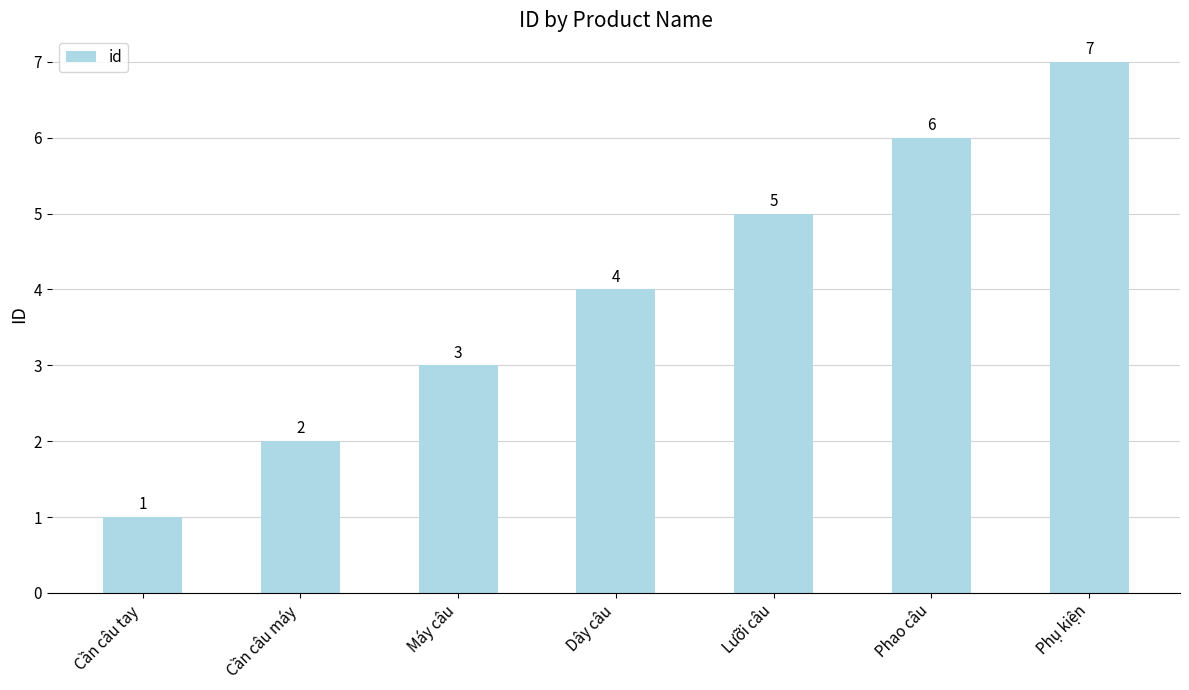

What value does the data have at Cần câu tay?

1